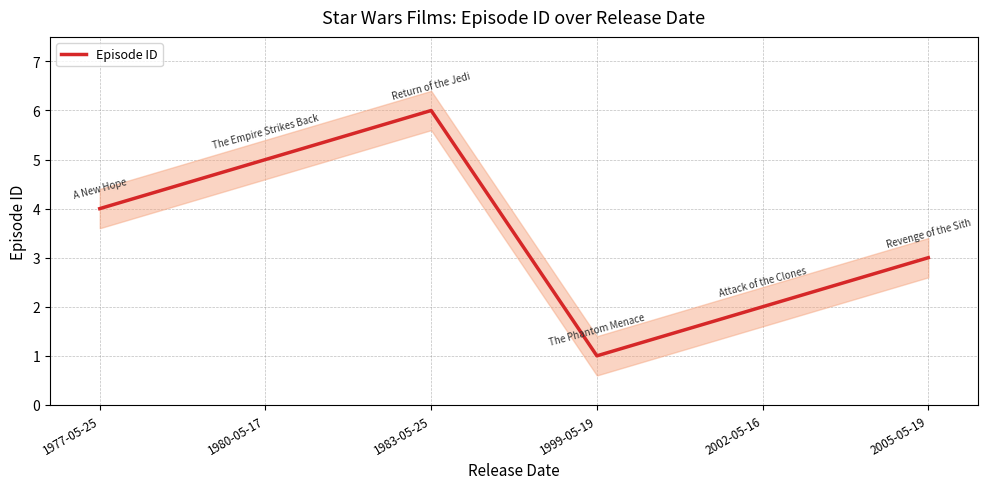

The chart shows a value of 2 at 2005-05-19. True or false?

False